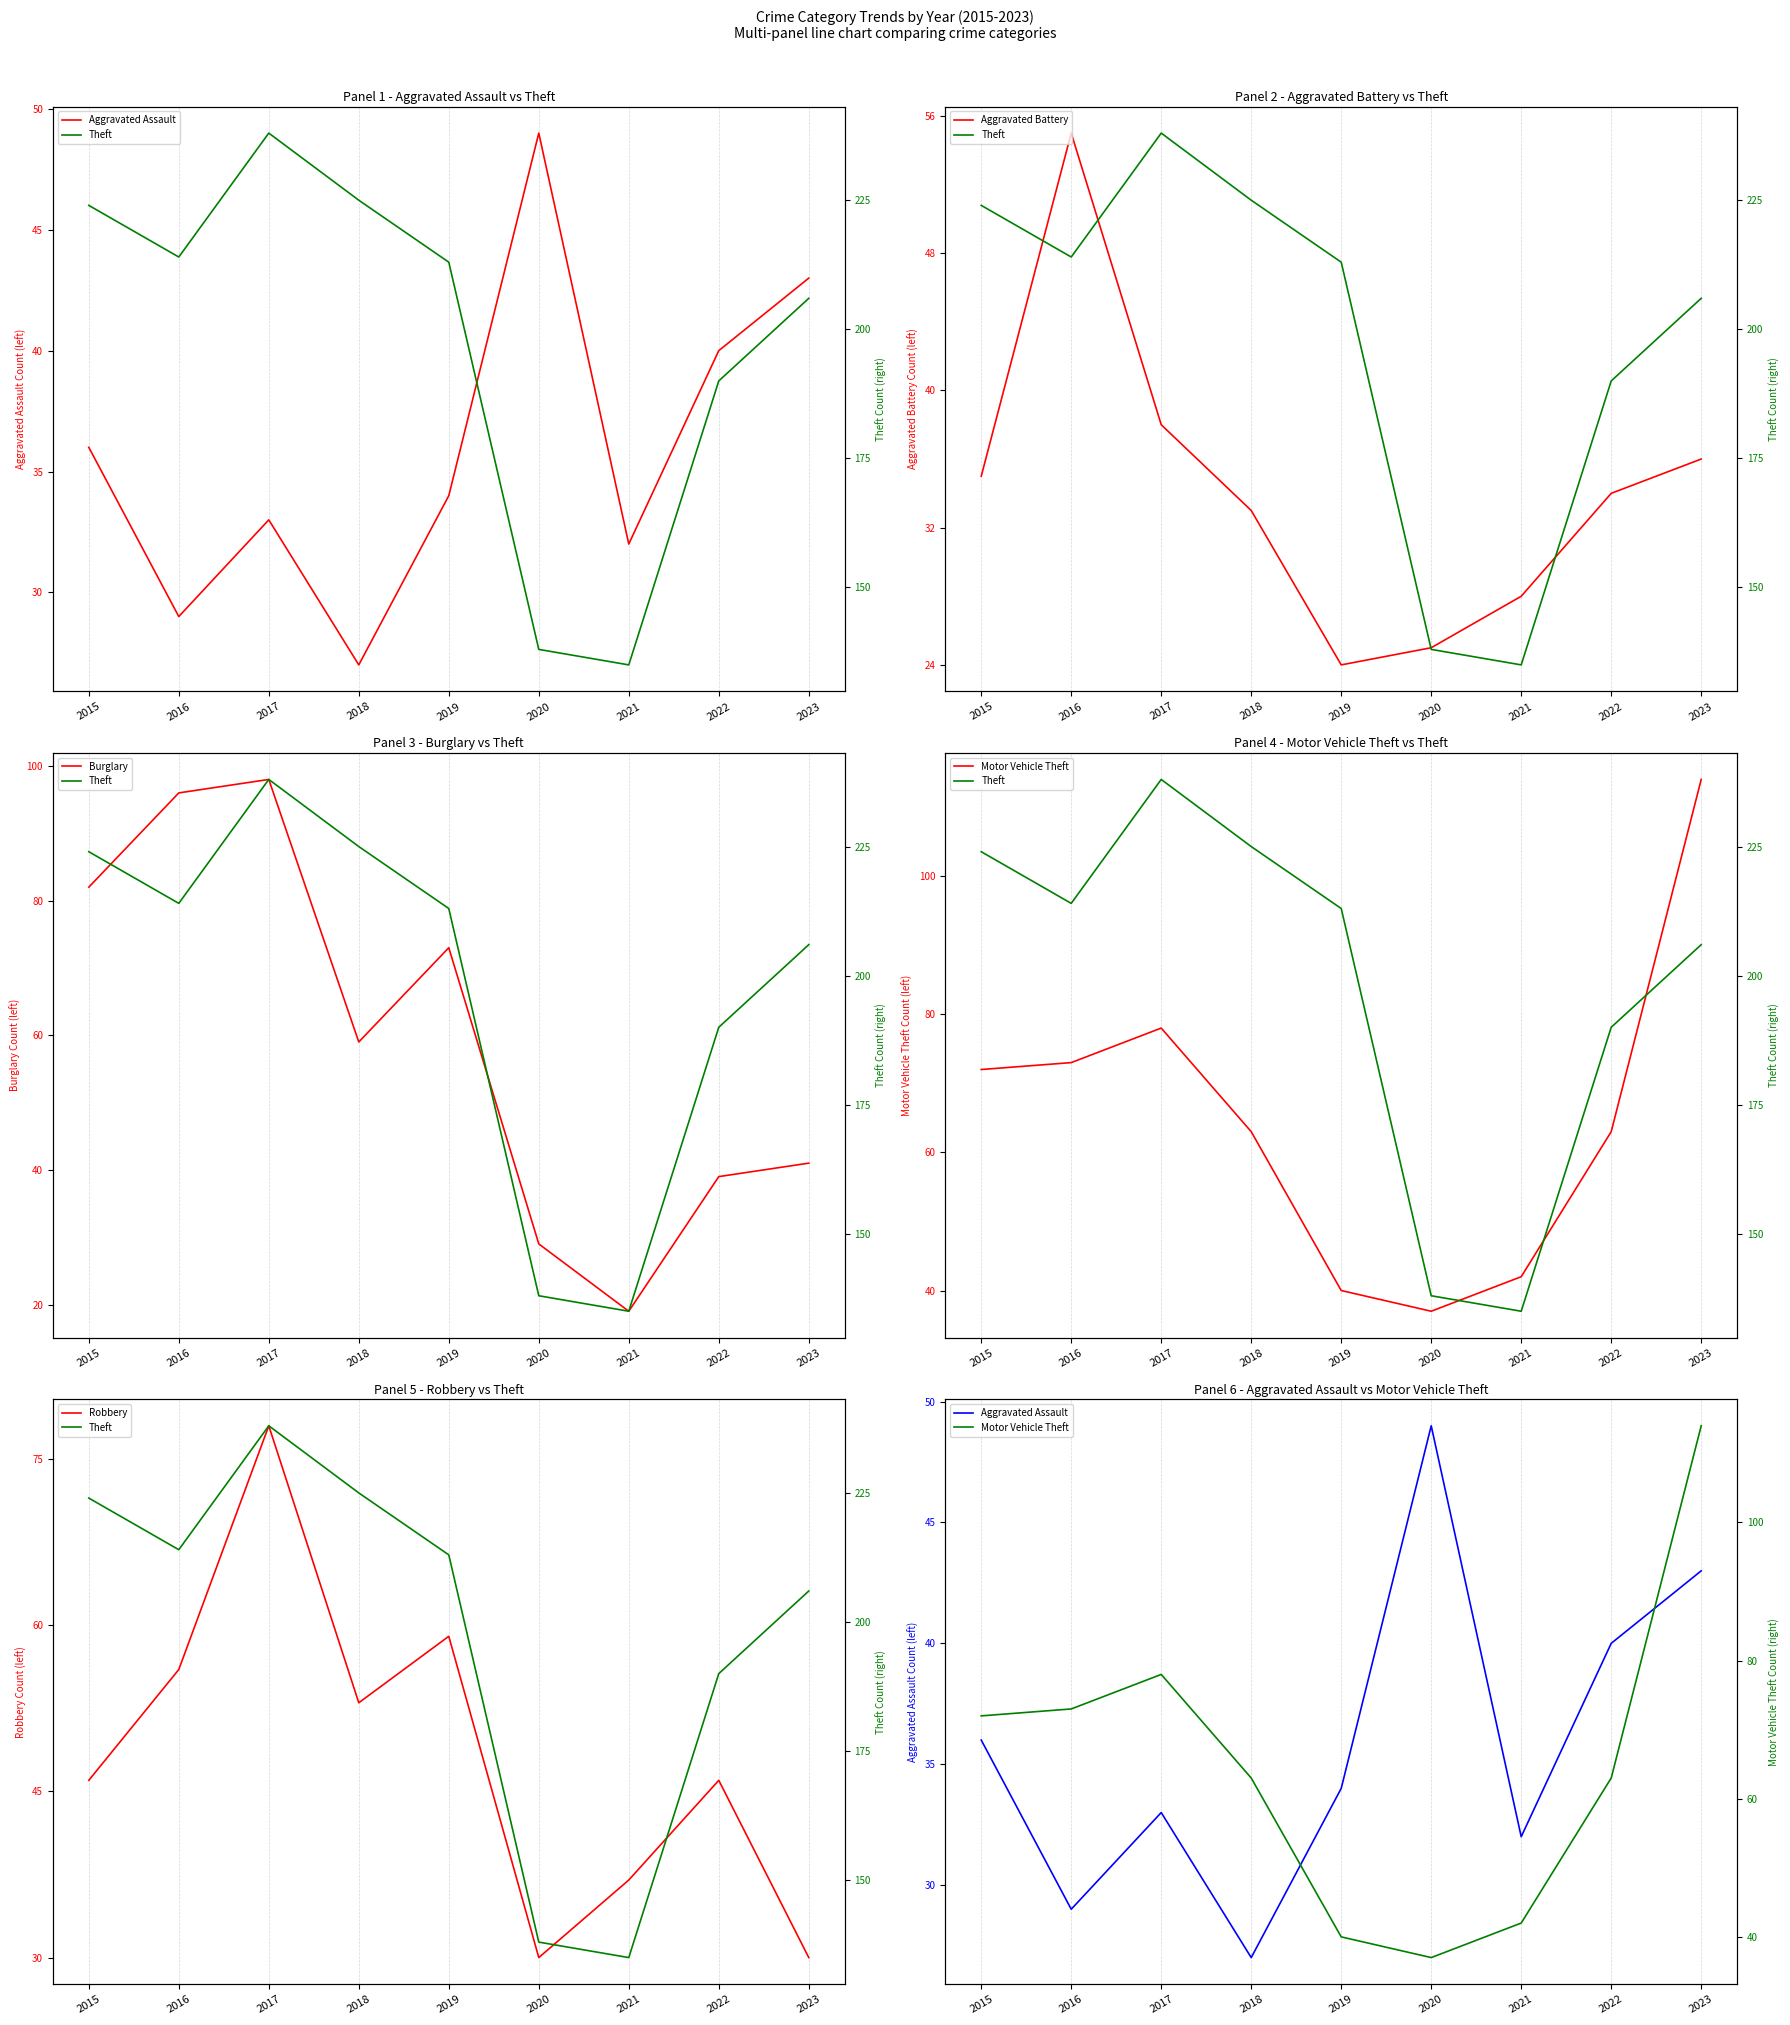

What is the lowest value of the Robbery series?

30